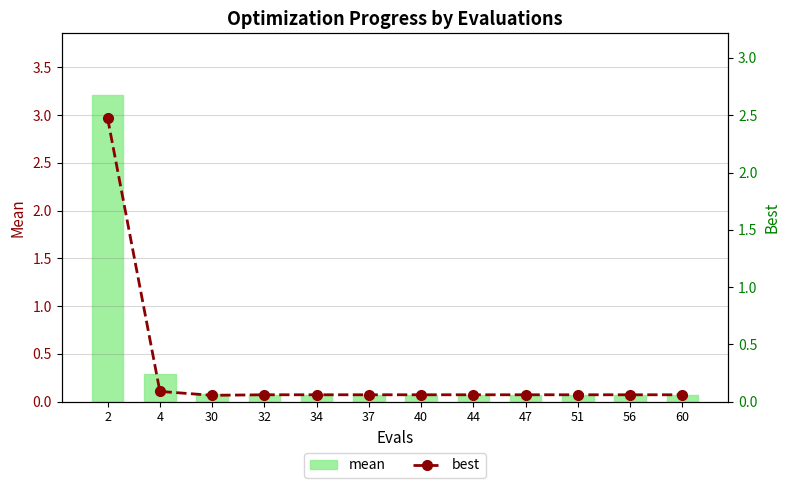

At how many categories does at least one series exceed 0?

12